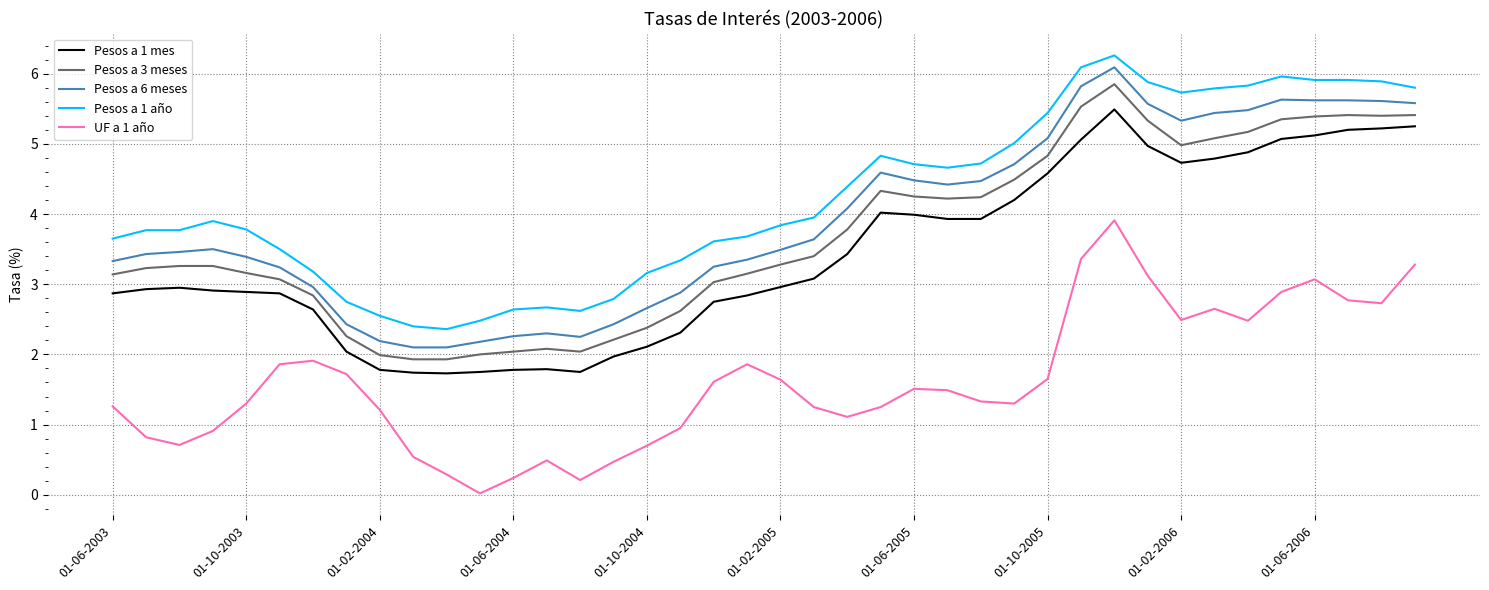

What is the difference between the maximum and minimum values in the Pesos a 1 año series?

3.9